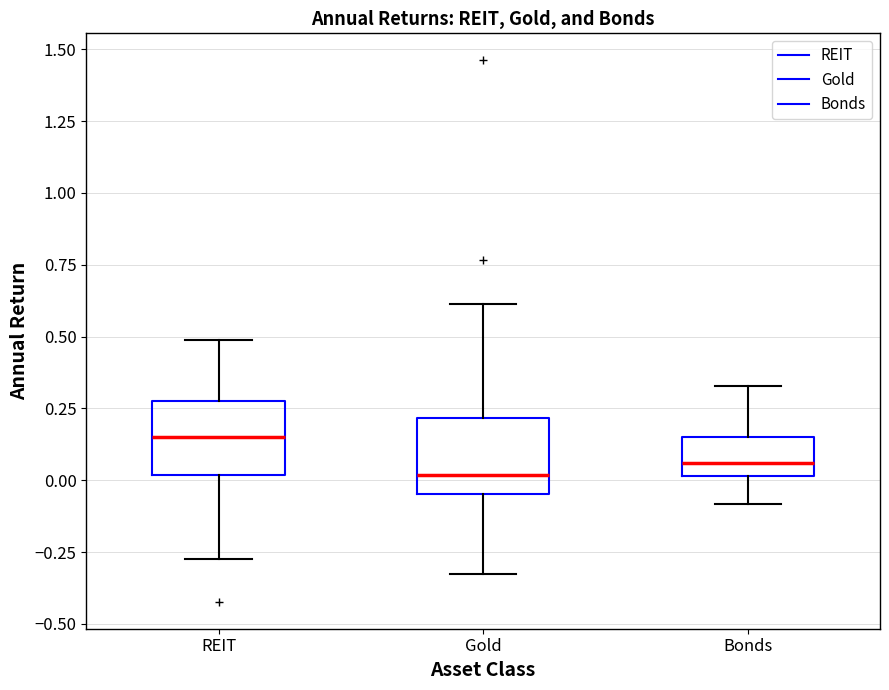

Where does the lower whisker of the box for Gold end on the y-axis? The values are not printed on the chart, so give them approximately, as read against the axis.

-0.35